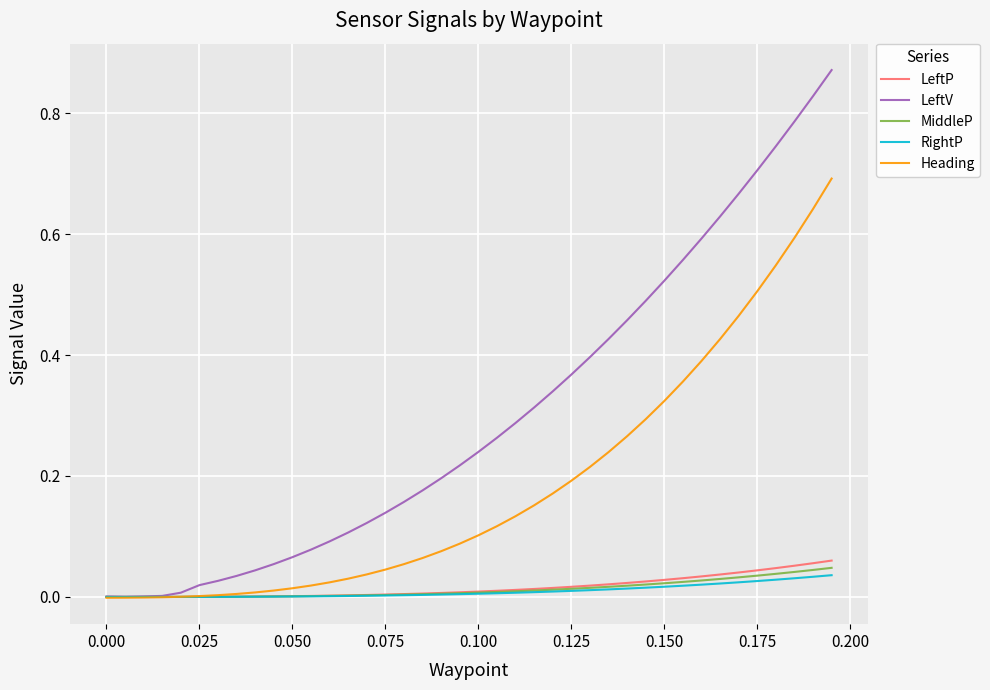

How many intersections are there between Heading and RightP?

1